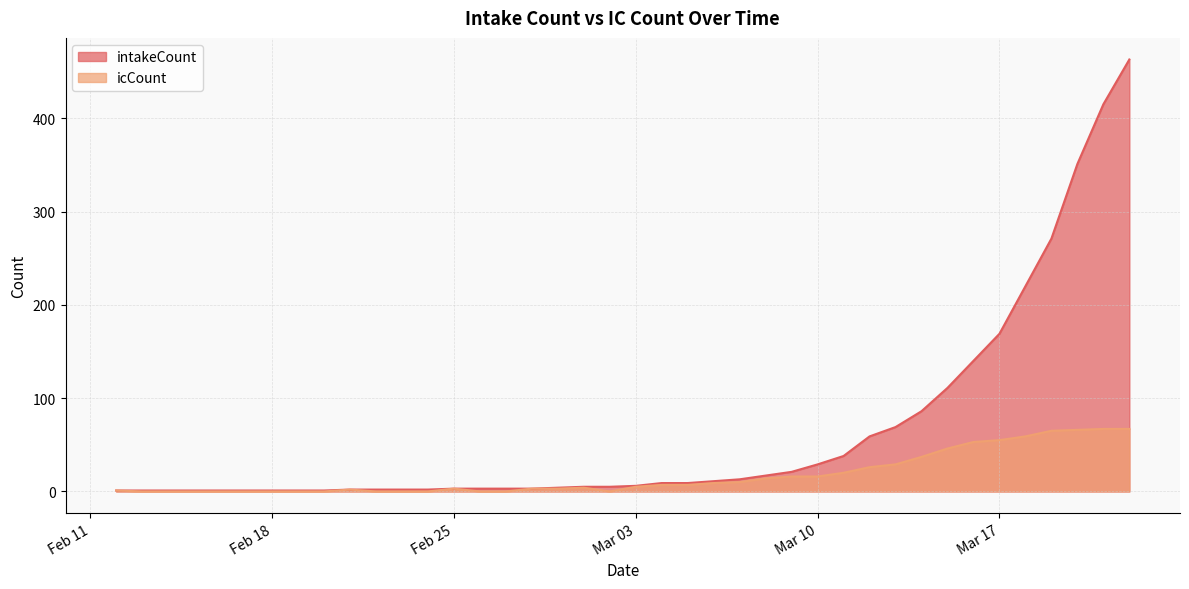

What is the average value of the icCount series?

17